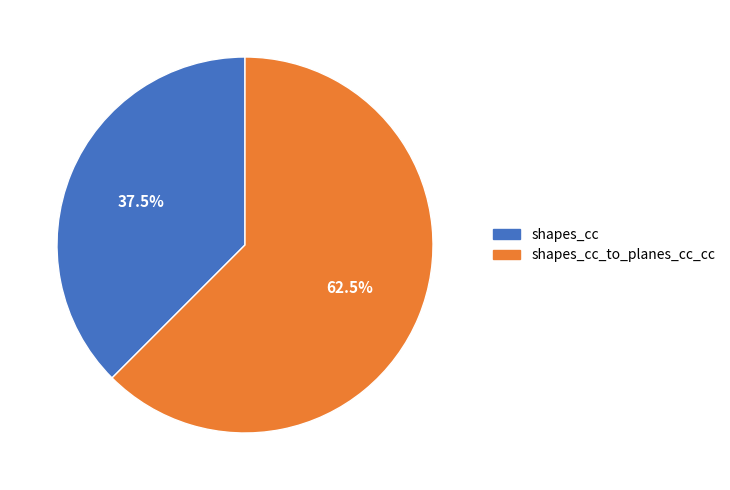

Which has a higher value, shapes_cc or shapes_cc_to_planes_cc_cc?

shapes_cc_to_planes_cc_cc